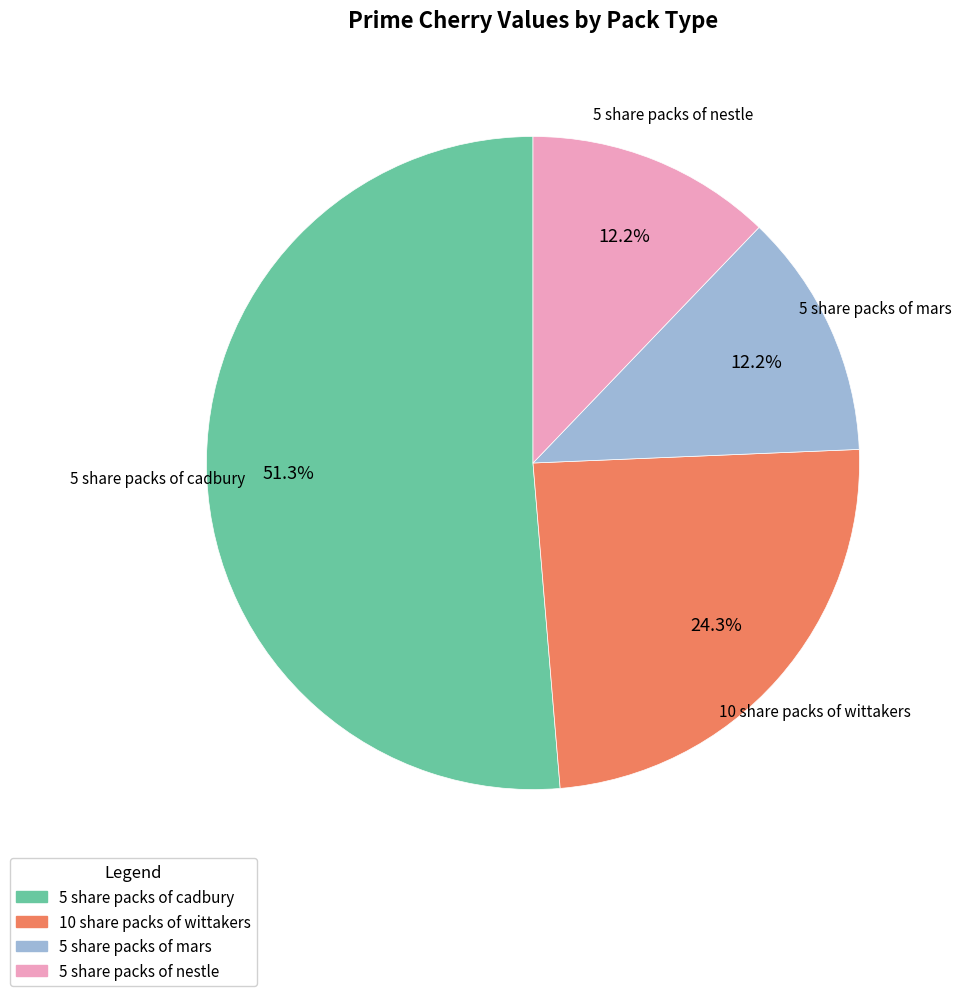

What is the largest slice in the pie chart?

5 share packs of cadbury